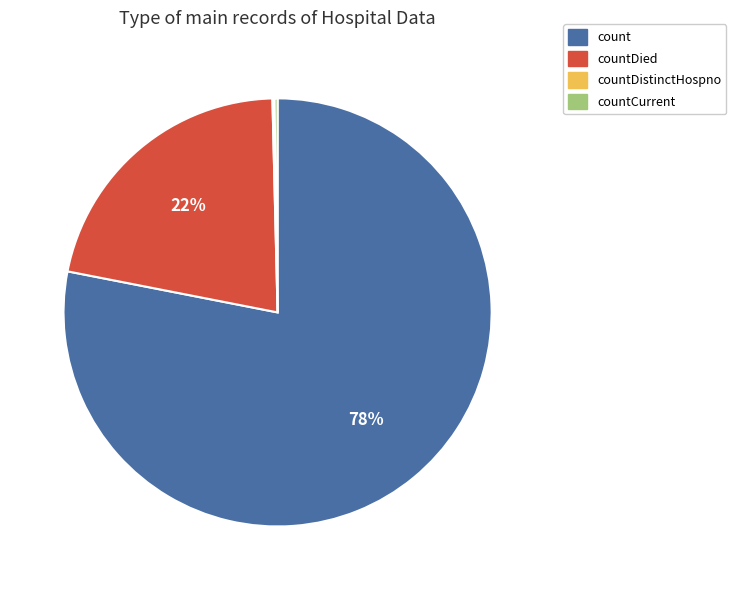

True or false: count accounts for 78% of the total.

True